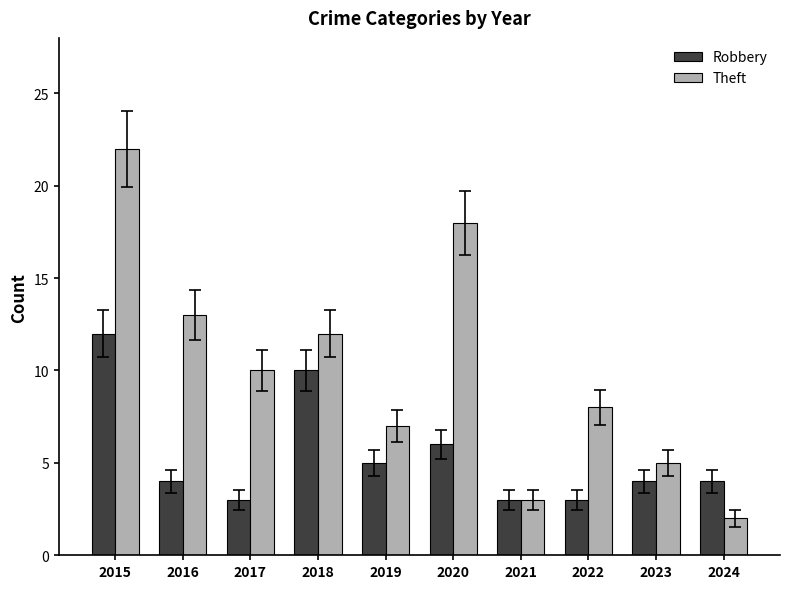

What is the difference between the maximum and minimum values in the Robbery series?

9